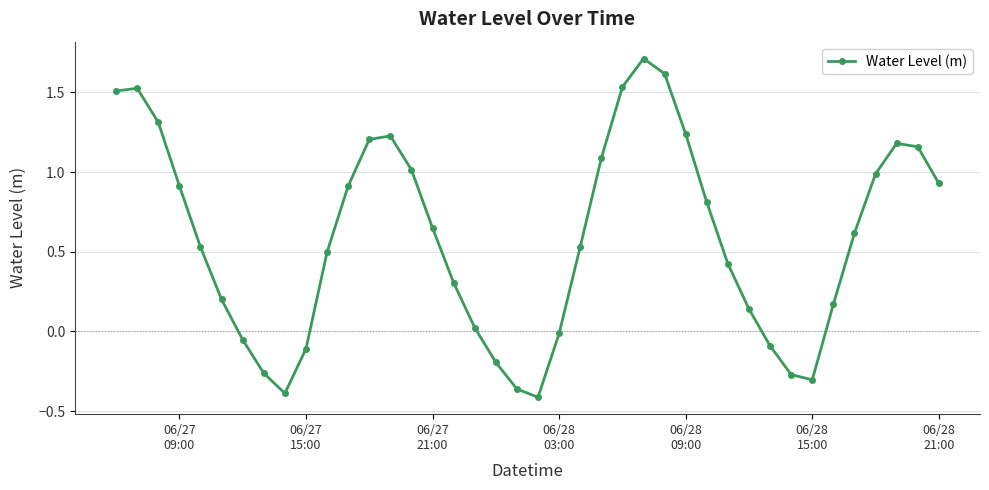

True or false: the data has more than 1 interior local peaks.

True